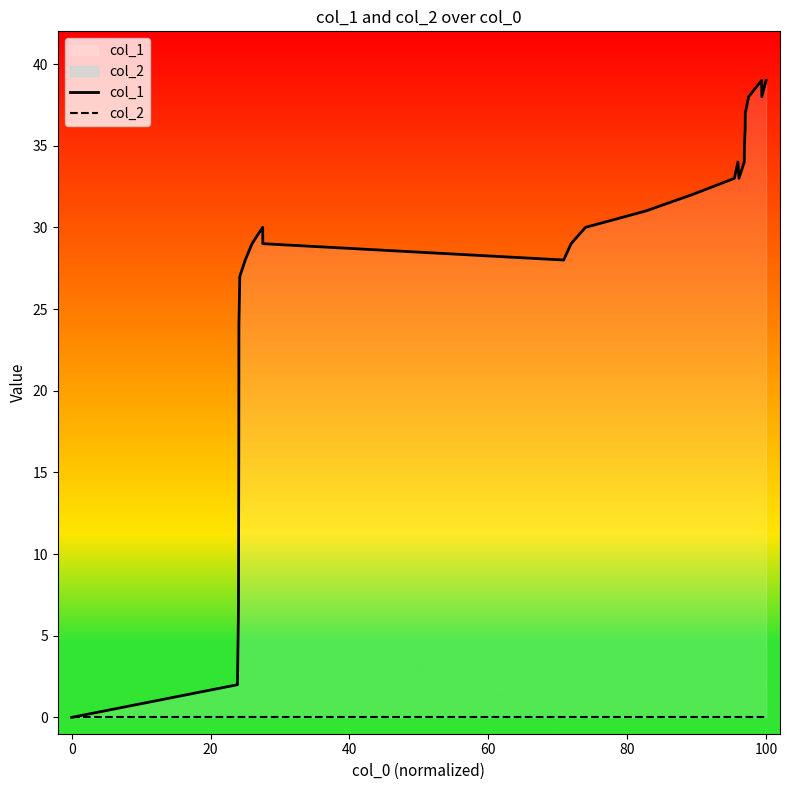

How many distinct data groups are displayed?

2